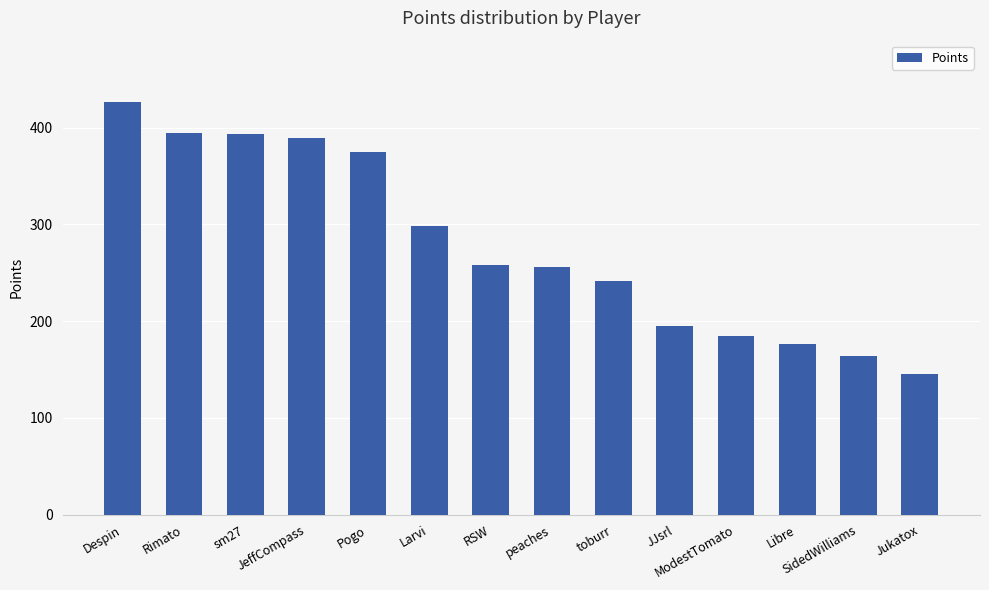

True or false: the data shows 154 at JeffCompass.

False